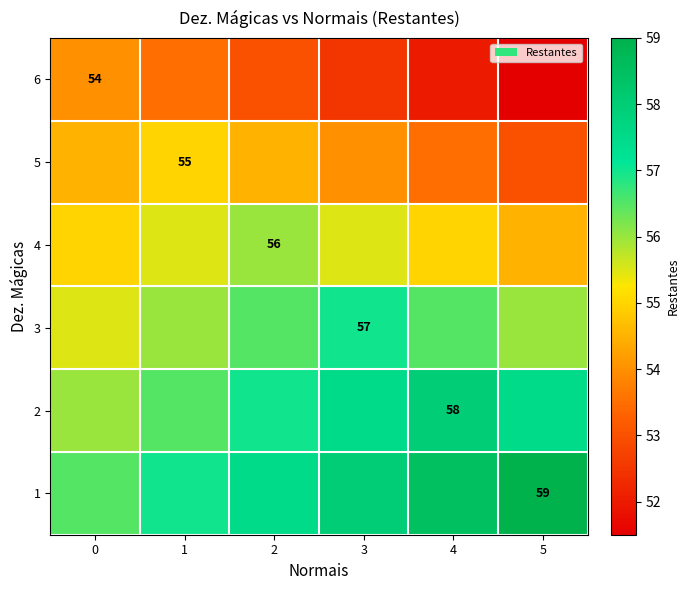

The value of 3 at 3 is 57.0. True or false?

True